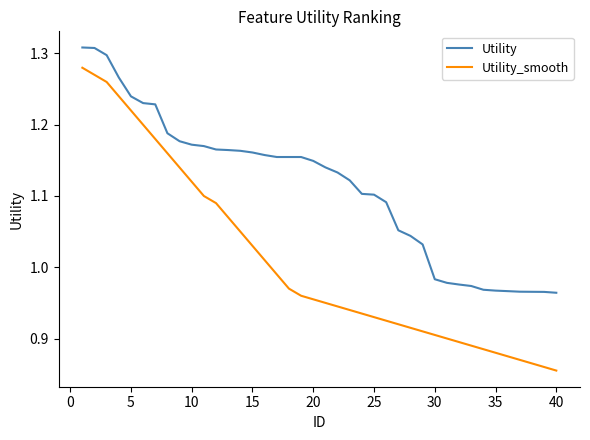

How many categories are shown in the chart?

40